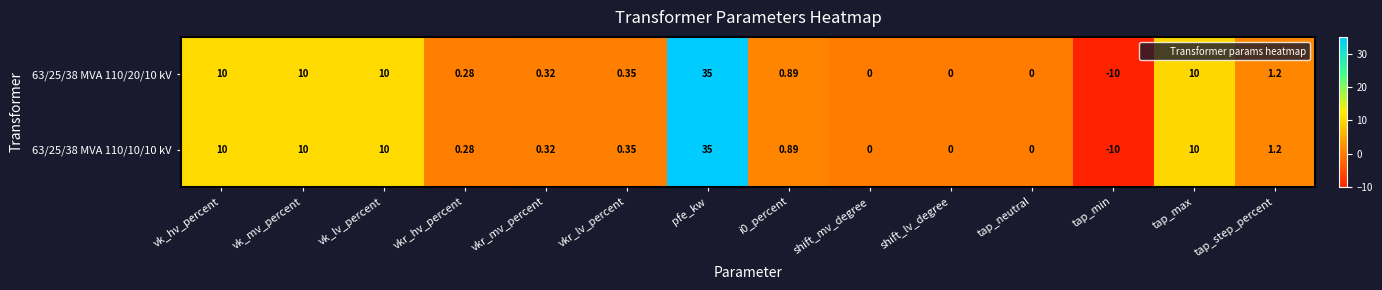

Where does the 63/25/38 MVA 110/10/10 kV series first go above 0?

vk_hv_percent